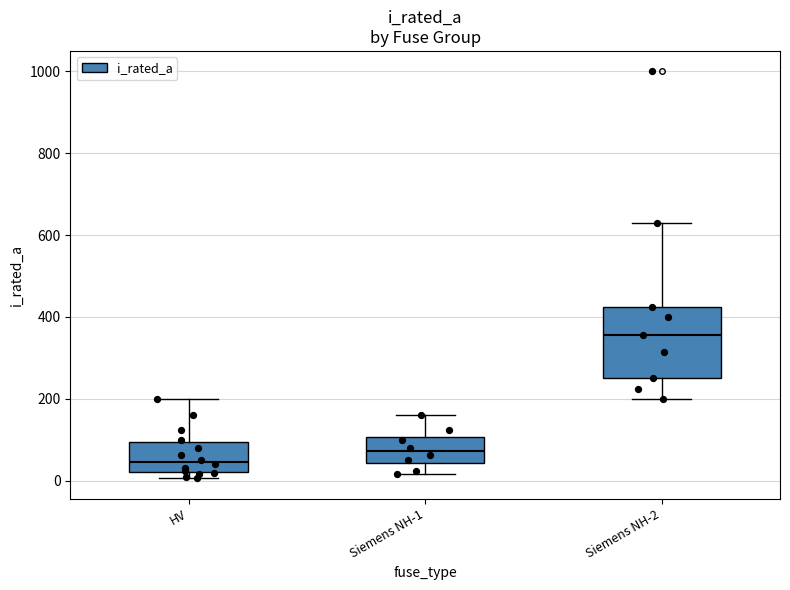

Reading left to right, read every box against the y-axis: the position of its median line, the range the box covers, and the ends of its whiskers. The values are not printed on the chart, so give them approximately, as read against the axis.

HV: median 40, box 20 to 100, whiskers 0 to 200
Siemens NH-1: median 80, box 40 to 100, whiskers 20 to 160
Siemens NH-2: median 360, box 260 to 420, whiskers 200 to 640